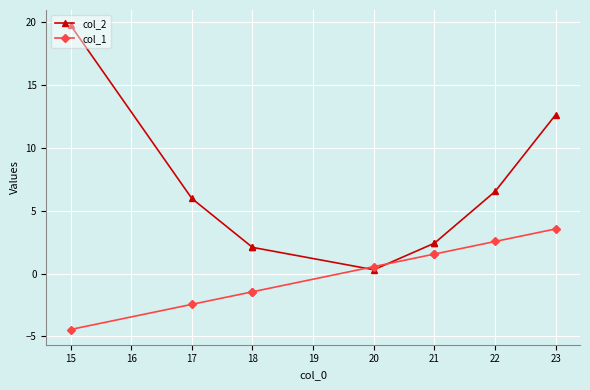

Between 19 and 20, which series saw the biggest shift?

col_2